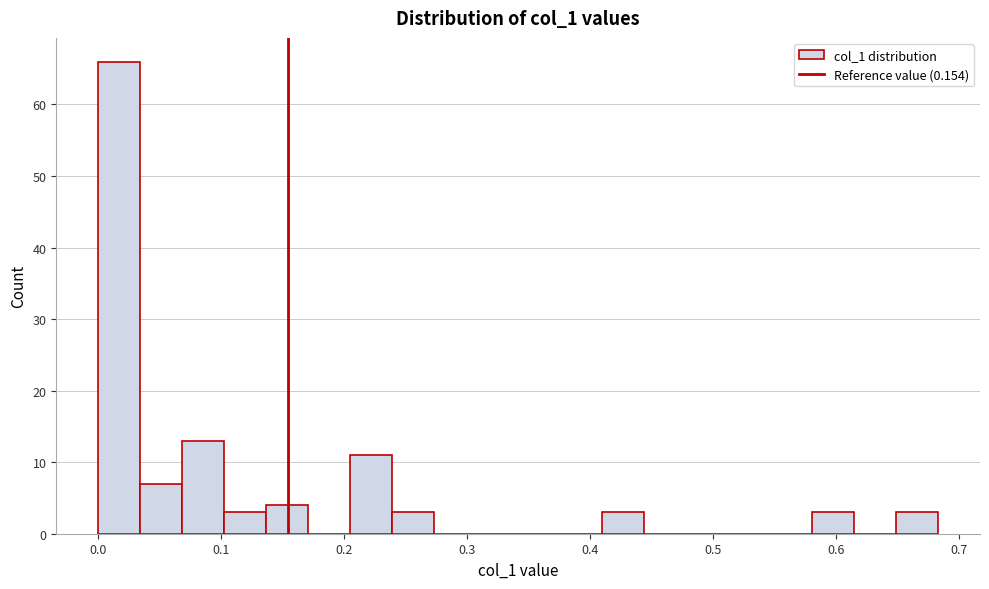

Read against the x-axis, roughly where is the centre of the tallest bar?

0.02